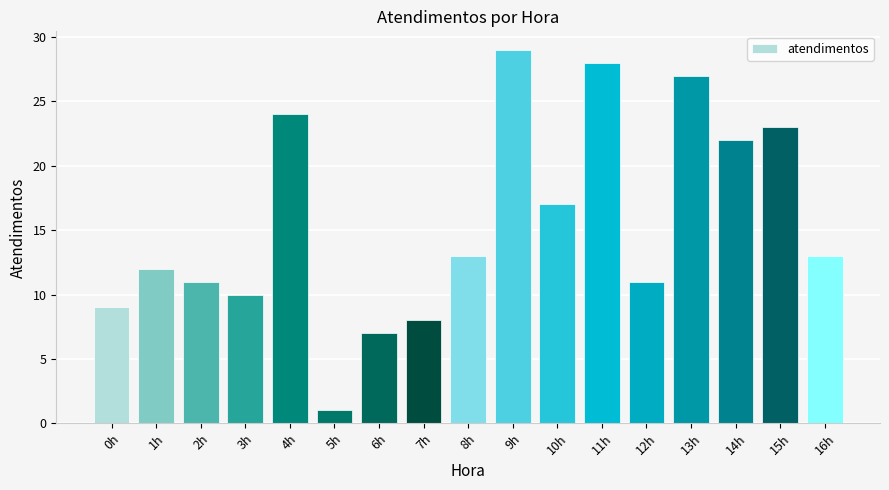

What is the sum of the values at 16h and 10h?

30